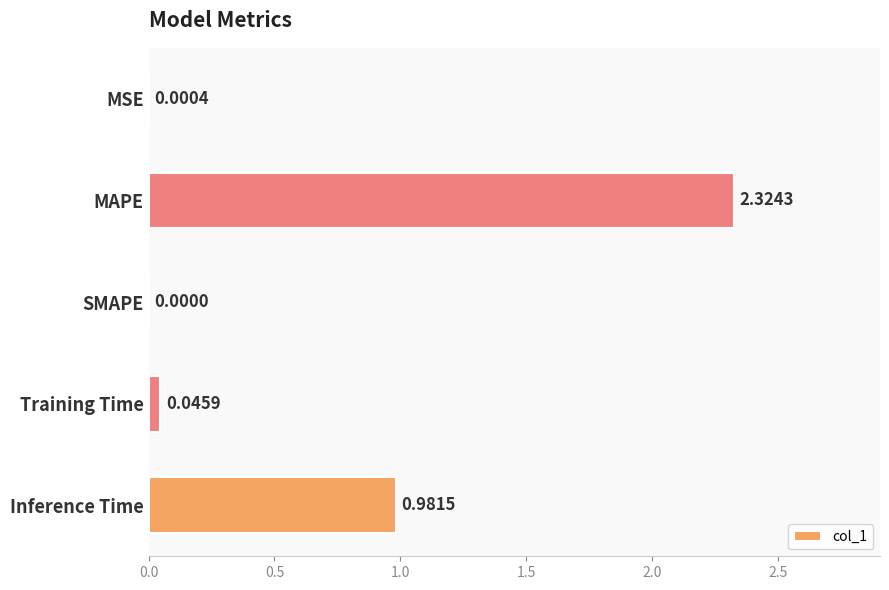

Which label corresponds to the largest value in the chart?

MAPE